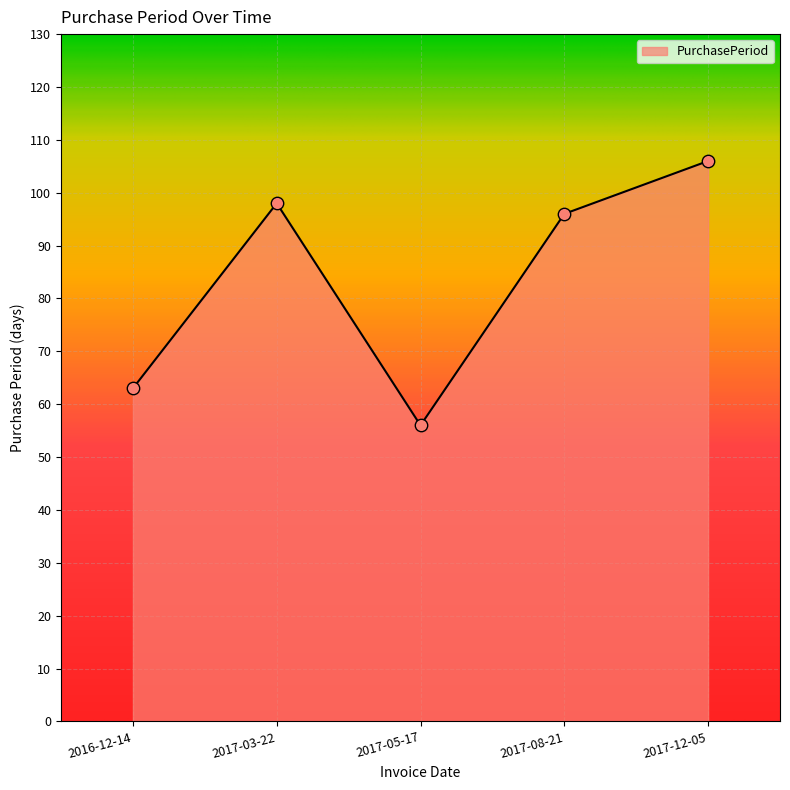

Between 2017-05-17 and 2017-12-05, which is larger?

2017-12-05